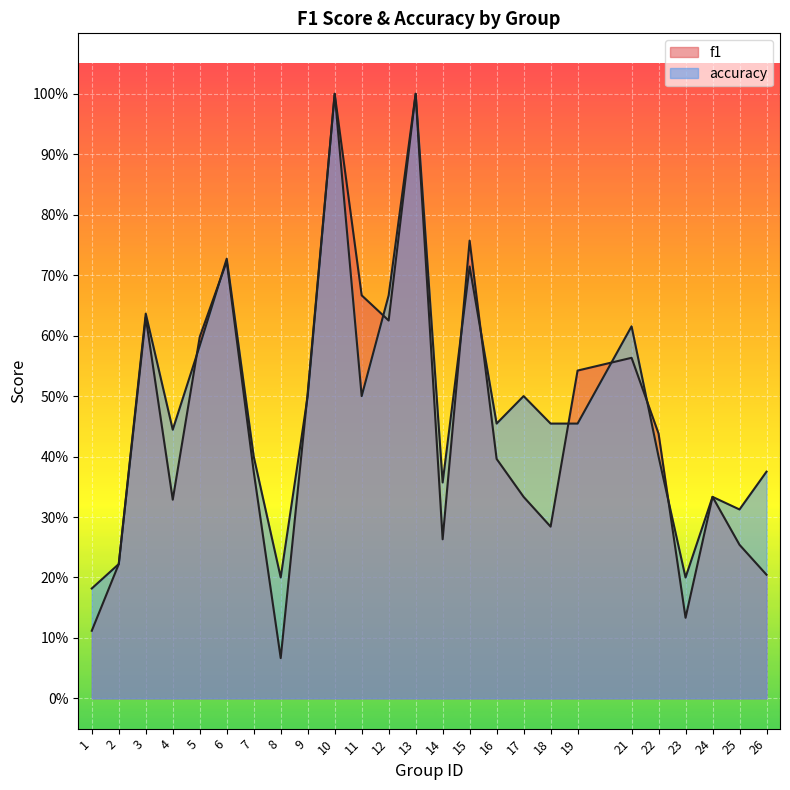

What is the difference between the maximum and minimum values in the f1 series?

0.9